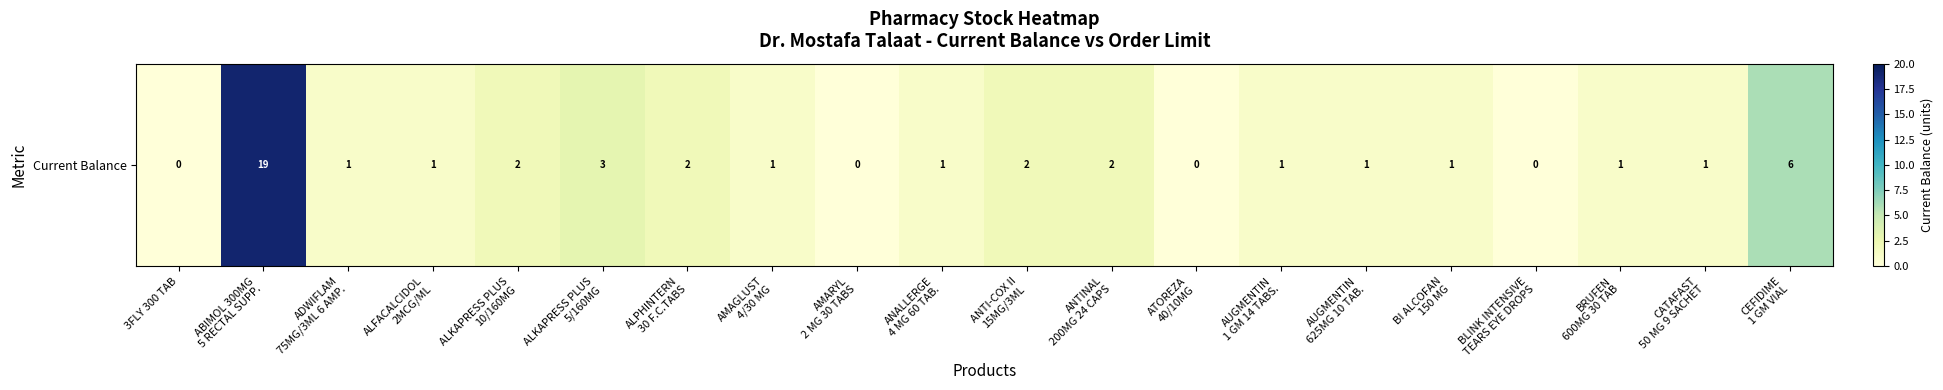

True or false: the data shows 0 at ADWIFLAM
75MG/3ML 6 AMP..

False